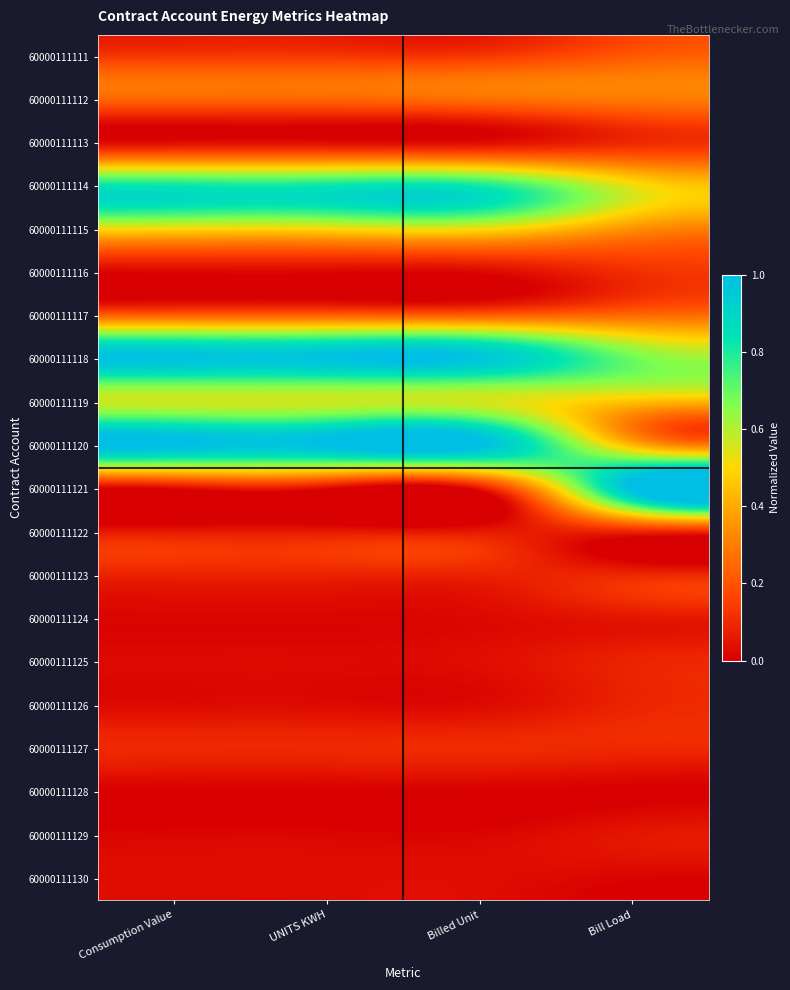

Rank the series at Billed Unit from highest to lowest value.

60000111120, 60000111118, 60000111114, 60000111119, 60000111115, 60000111112, 60000111117, 60000111111, 60000111127, 60000111123, 60000111122, 60000111121, 60000111125, 60000111130, 60000111113, 60000111126, 60000111124, 60000111116, 60000111129, 60000111128